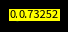

How many segments does this pie chart have?

3